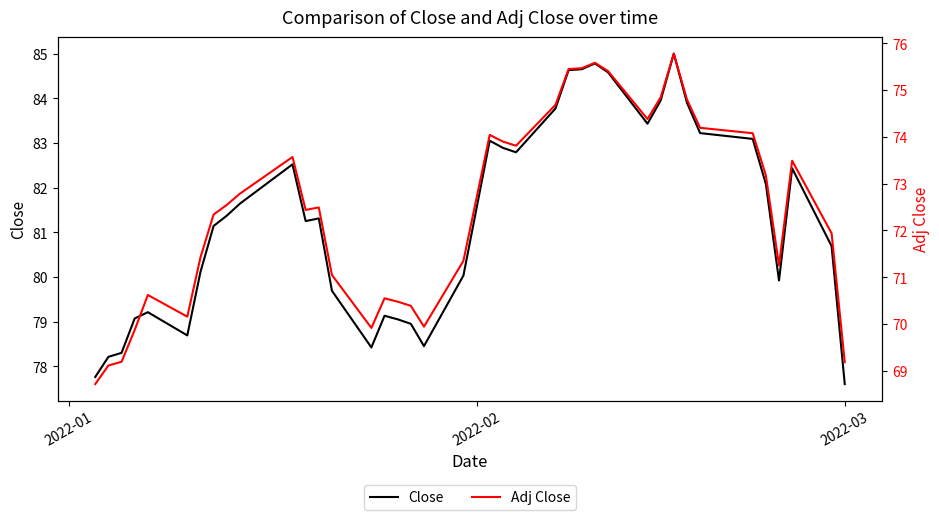

Reading right to left, extract all data points from this chart.

Close: 77.6	80.7	82.4	79.9	82.1	83.1	83.2	83.9	85.0	83.9	83.4	84.6	84.8	84.7	84.6	83.8	82.8	82.9	83.1	81.5	80.0	78.4	78.9	79.1	79.1	78.4	79.7	81.3	81.2	82.5	81.6	81.4	81.1	80.1	78.7	79.2	79.1	78.3	78.2	77.8
Adj Close: 69.2	71.9	73.5	71.3	73.2	74.1	74.2	74.8	75.8	74.8	74.4	75.4	75.6	75.5	75.5	74.7	73.8	73.9	74.0	72.7	71.4	69.9	70.4	70.5	70.5	69.9	71.0	72.5	72.4	73.6	72.8	72.5	72.3	71.4	70.2	70.6	69.9	69.2	69.1	68.7